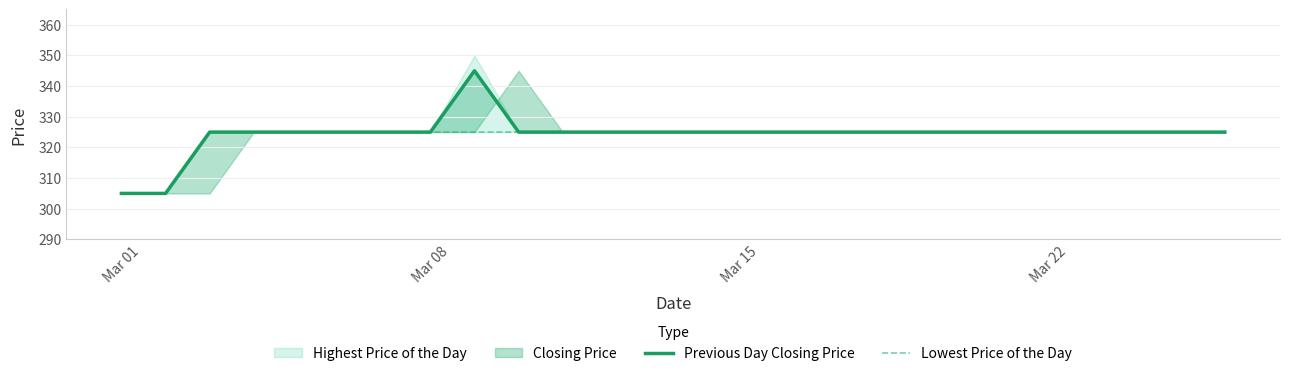

Is it true that Lowest Price of the Day equals 458 at 17?

False